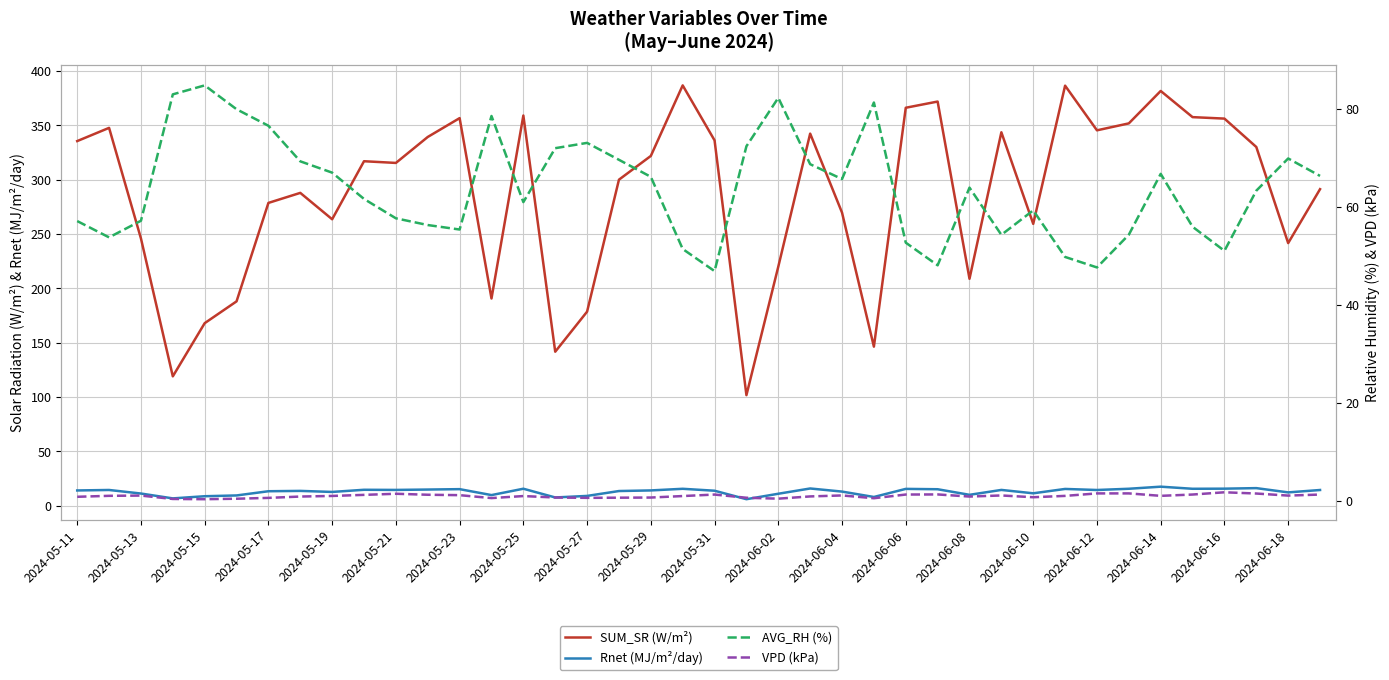

Which series has the largest total across all categories?

SUM_SR (W/m²)